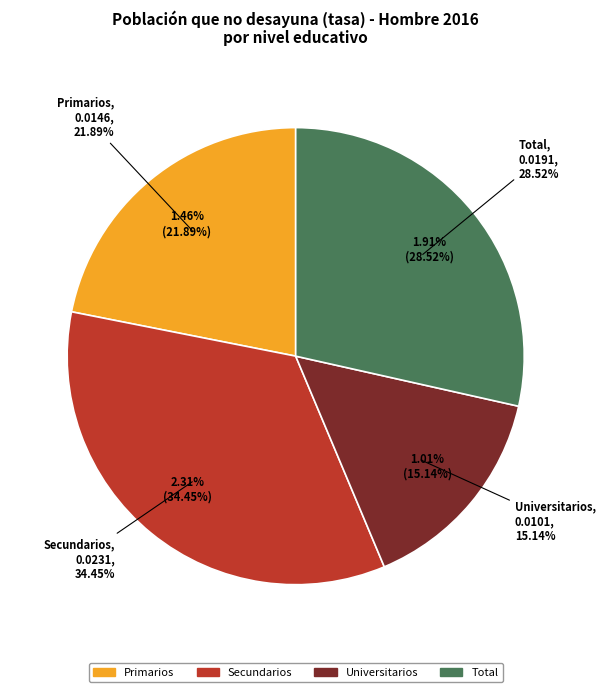

What percentage is the Total Hombre 2016 slice, to the nearest percent?

29%